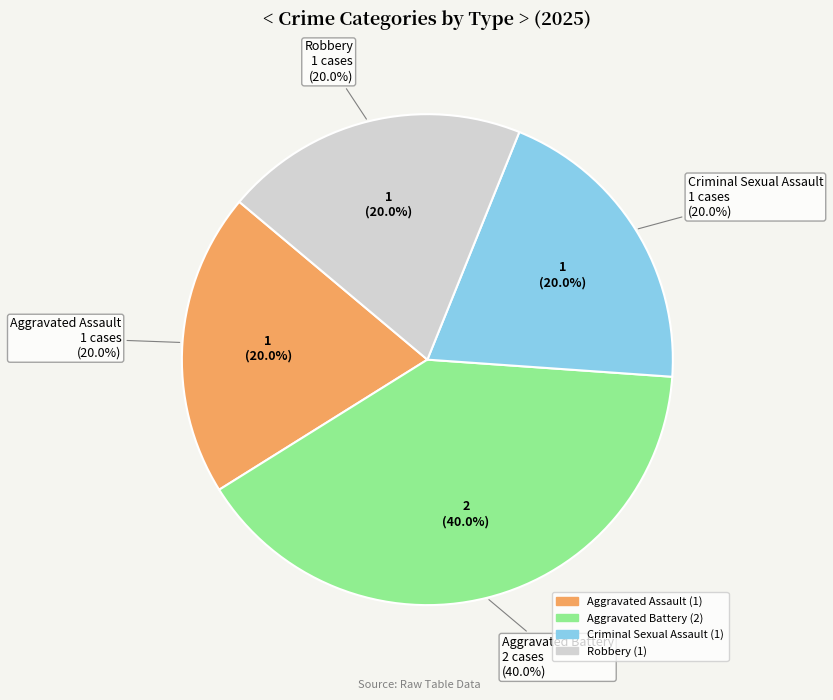

Rank the categories by value from highest to lowest.

Aggravated Battery, Aggravated Assault, Criminal Sexual Assault, Robbery